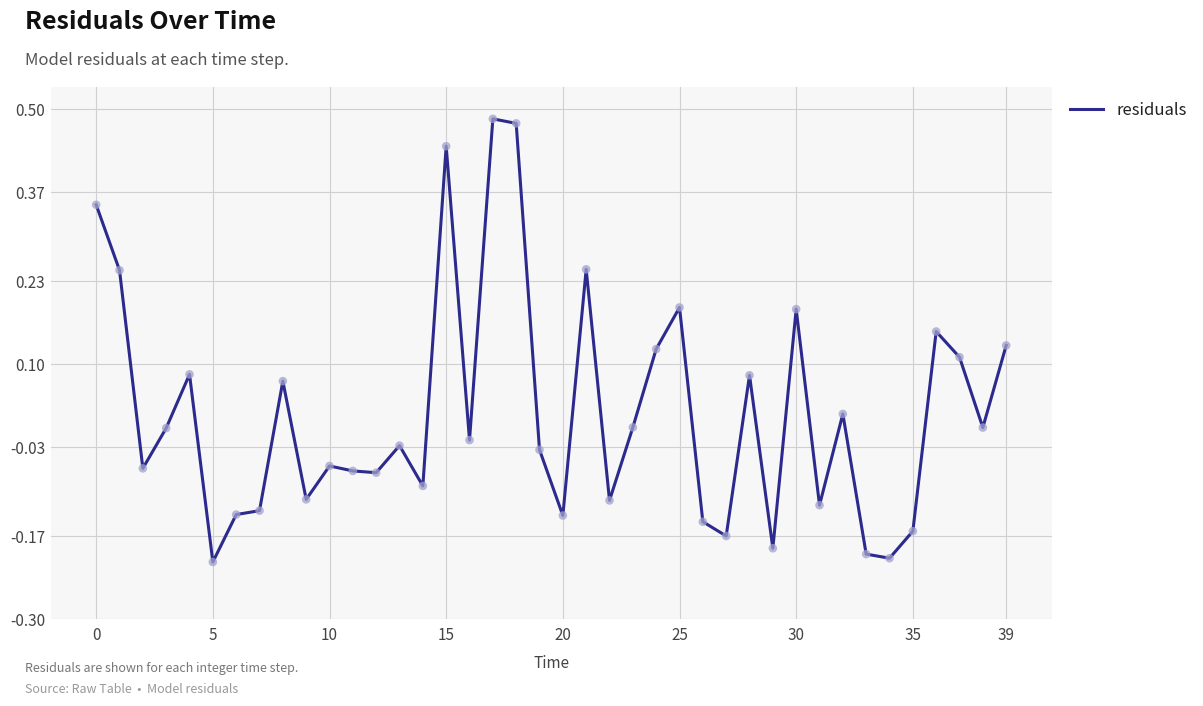

How many lines are shown in the chart?

1